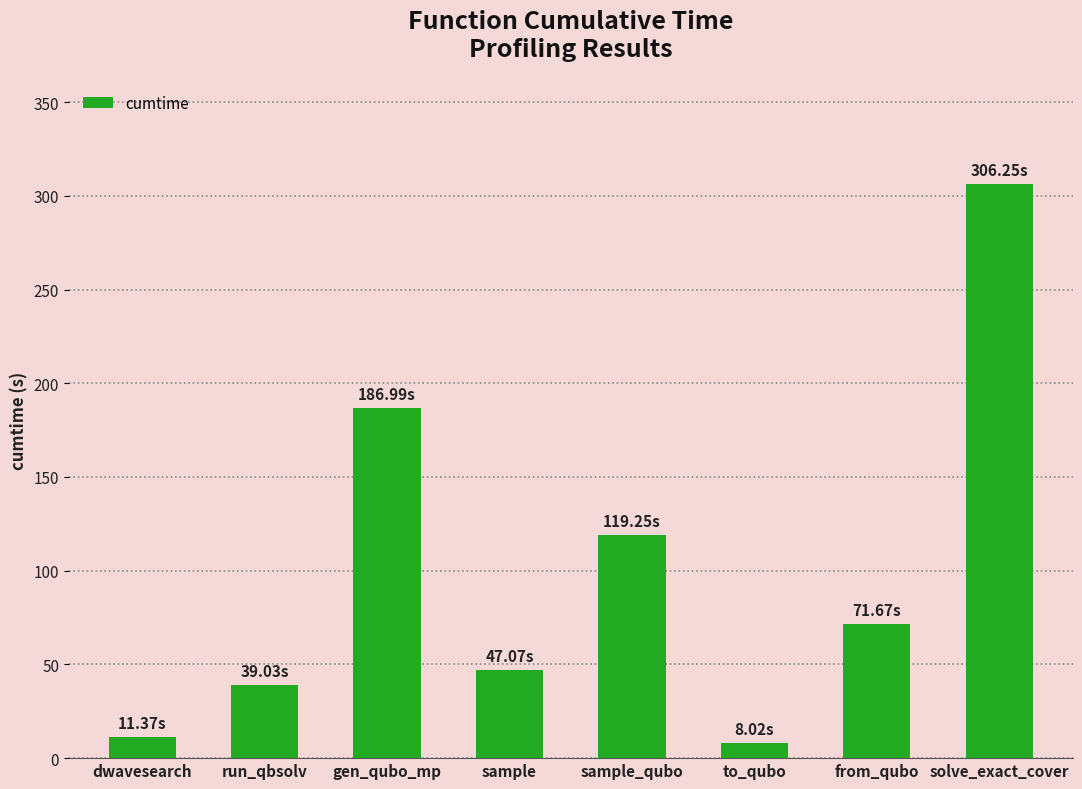

What is the ratio of the value at run_qbsolv to the value at sample_qubo?

0.3